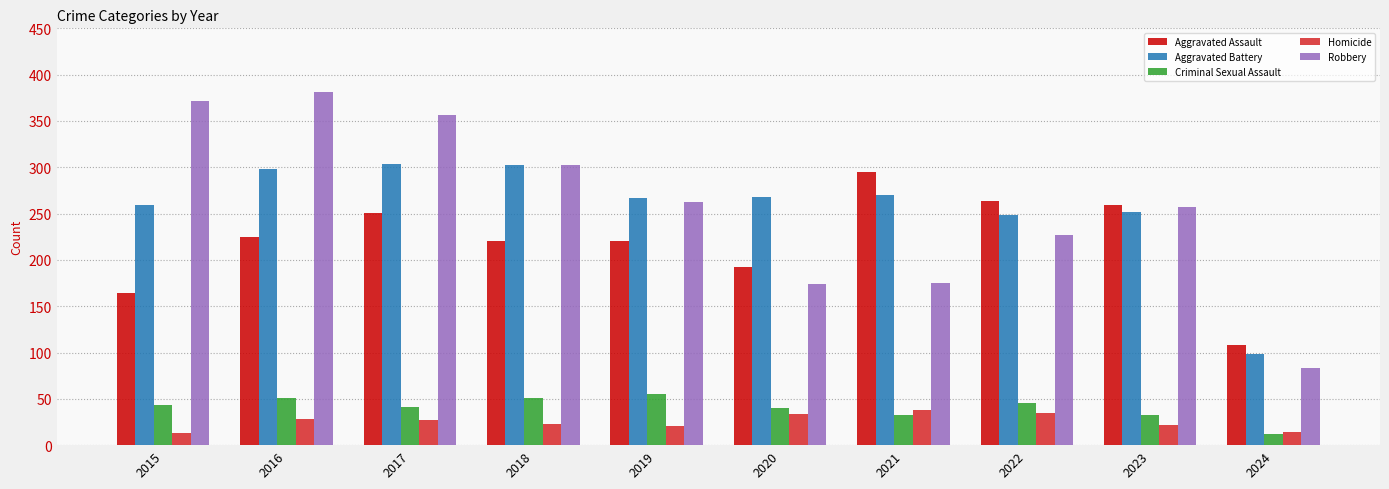

Which series has the largest range (max minus min)?

Robbery